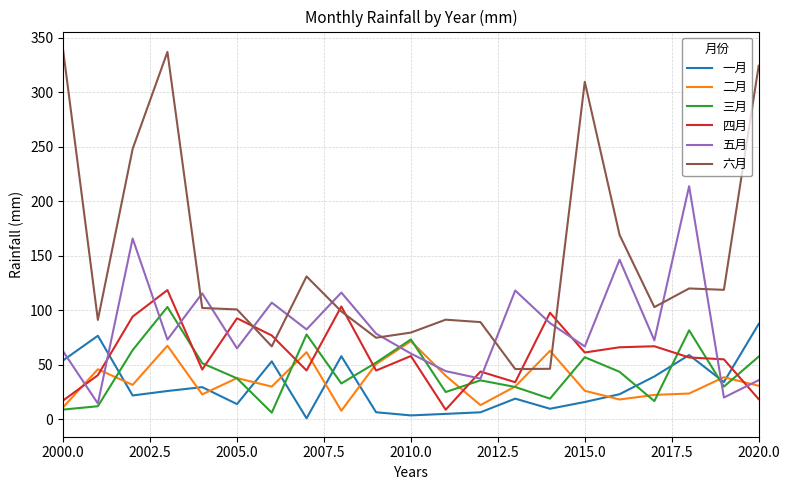

List the series in order of their peak value, highest first.

六月, 五月, 四月, 三月, 一月, 二月